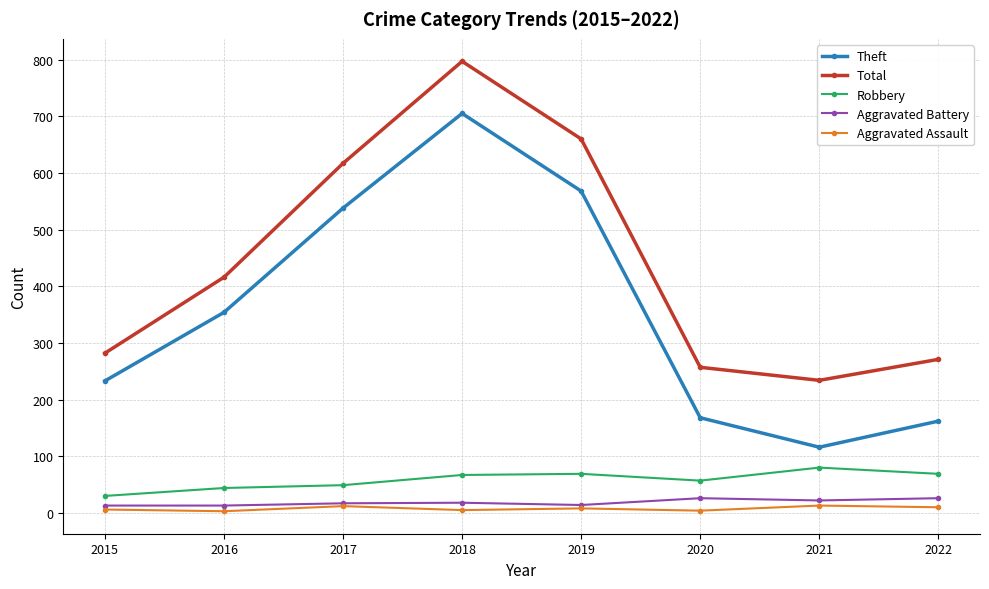

True or false: Total and Aggravated Battery cross at least once.

False